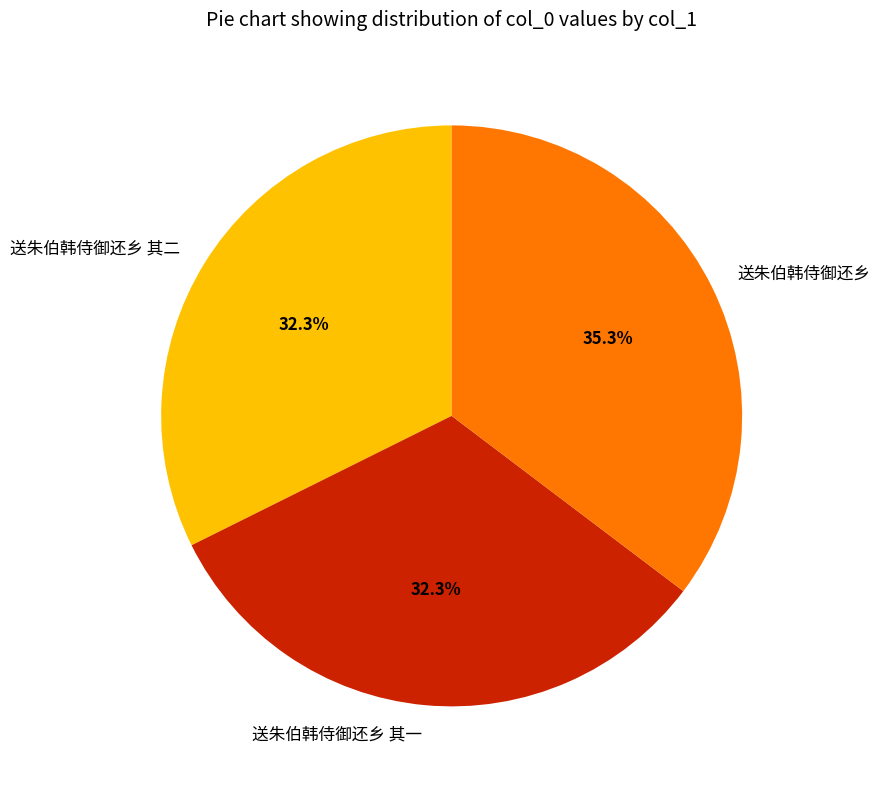

Which category has the biggest portion of the pie?

送朱伯韩侍御还乡